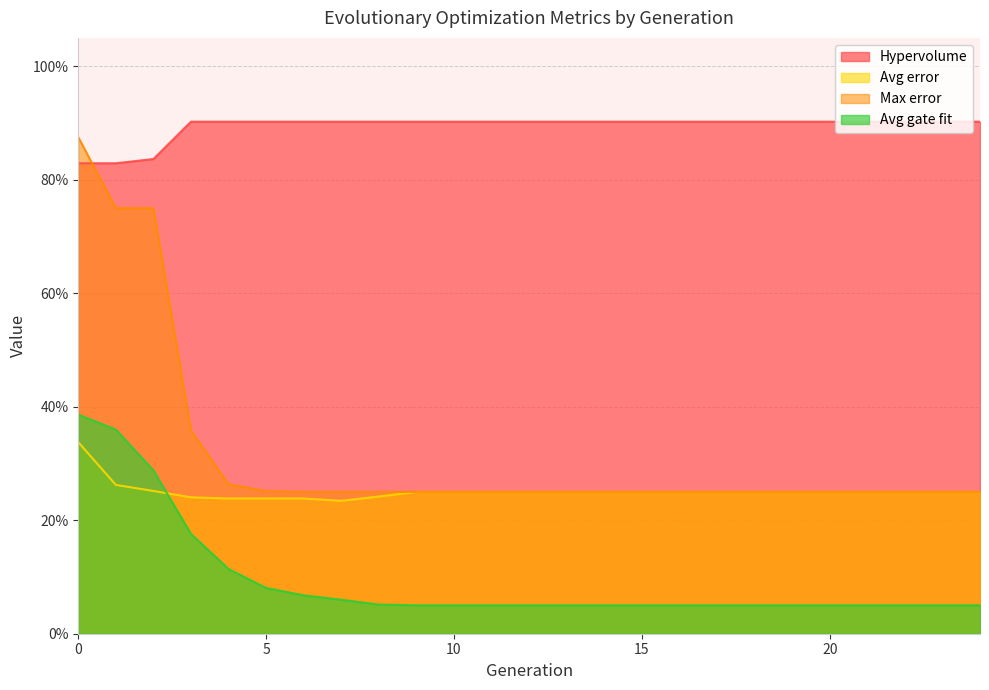

At 18, list the series in order from smallest to largest.

Avg gate fit, Avg error, Max error, Hypervolume